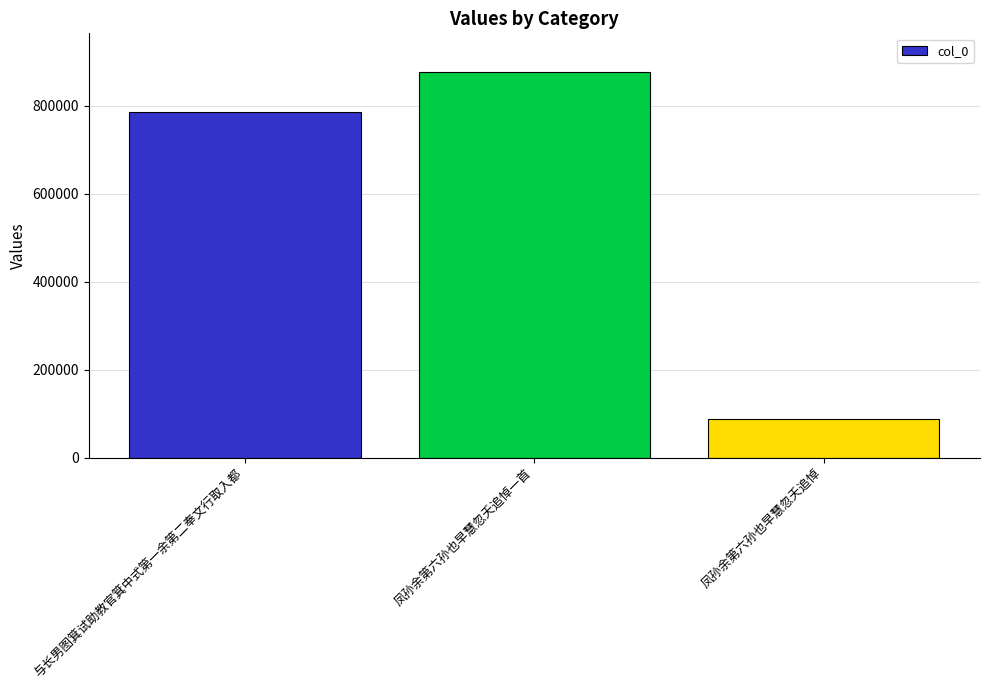

Between 凤孙余第六孙也早慧忽夭追悼一首 and 与长男图箕试助教官箕中式第一余第二奉文行取入都, which is larger?

凤孙余第六孙也早慧忽夭追悼一首